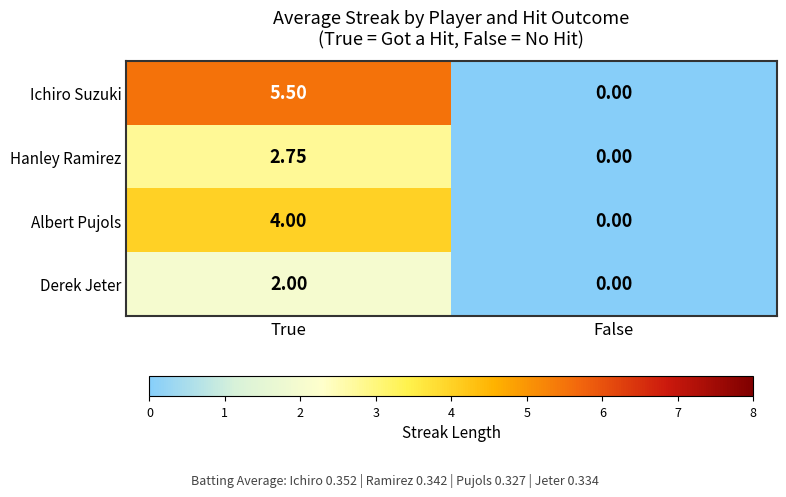

Rank the series by their average value, from lowest to highest.

Derek Jeter, Hanley Ramirez, Albert Pujols, Ichiro Suzuki